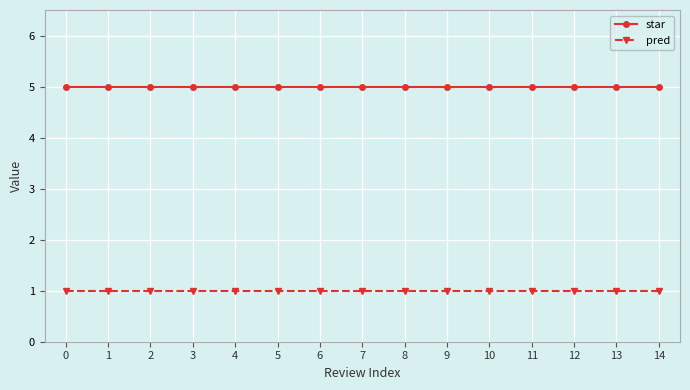

How many distinct data groups are displayed?

2